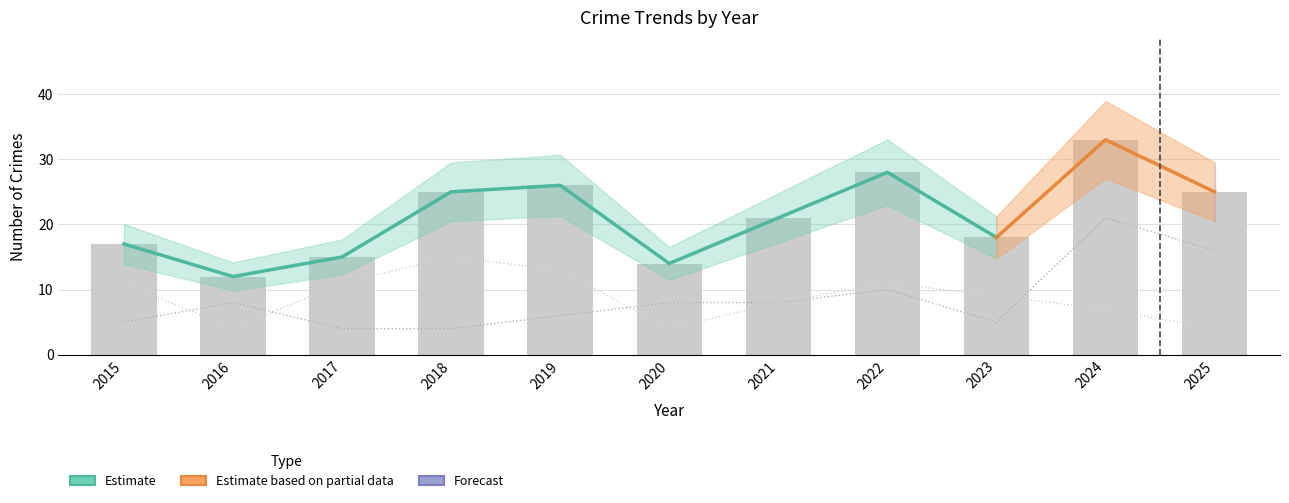

At which label does Total first exceed 21?

2018